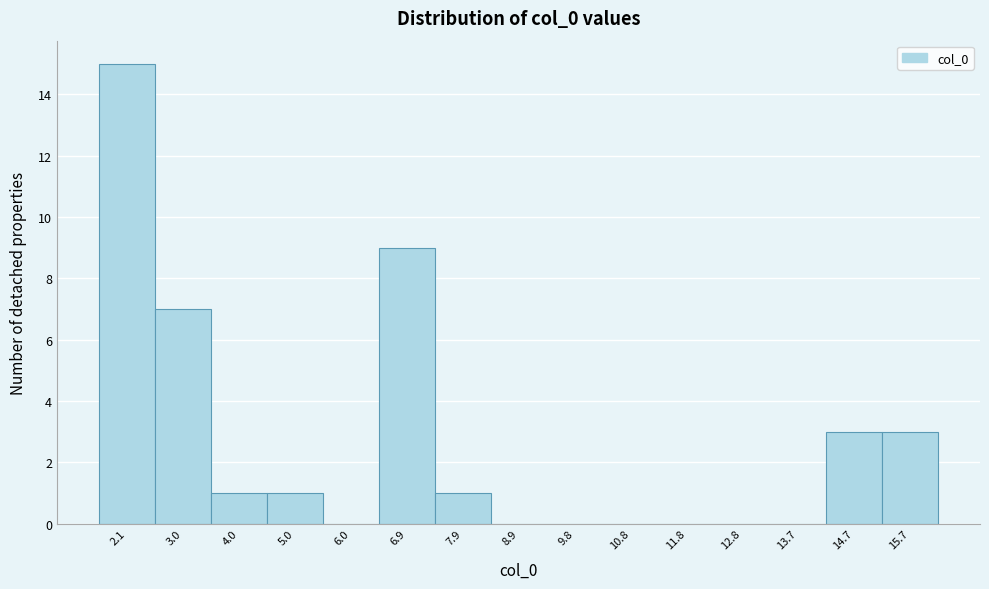

Reading left to right, extract all data points from this chart.

2.1=15	3.0=7	4.0=1	5.0=1	6.0=0	6.9=9	7.9=1	8.9=0	9.8=0	10.8=0	11.8=0	12.8=0	13.7=0	14.7=3	15.7=3